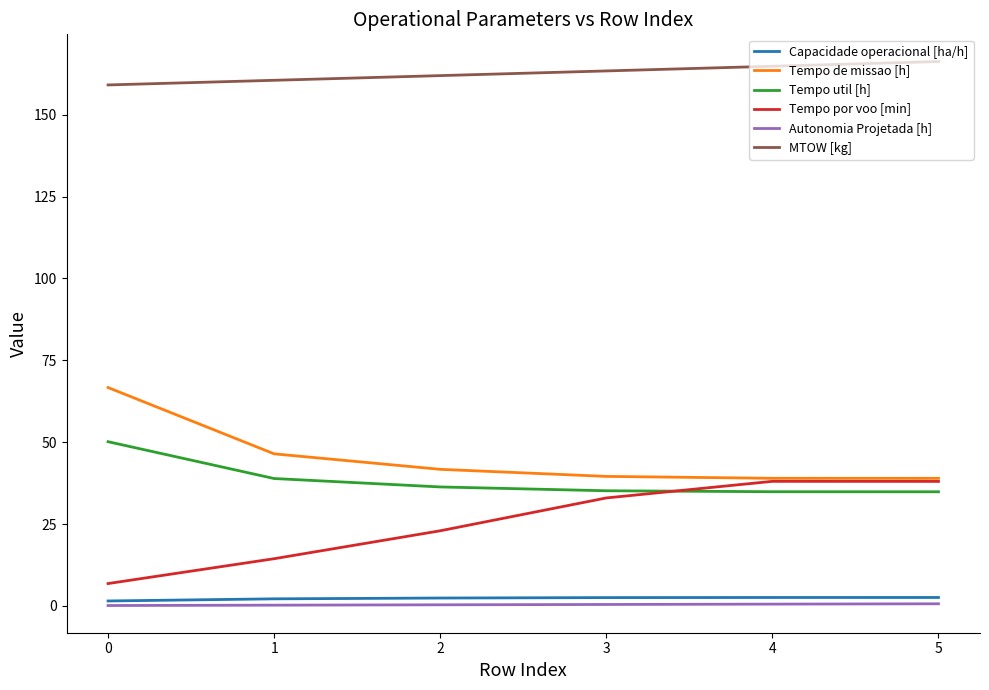

Which series has the largest total across all categories?

MTOW [kg]